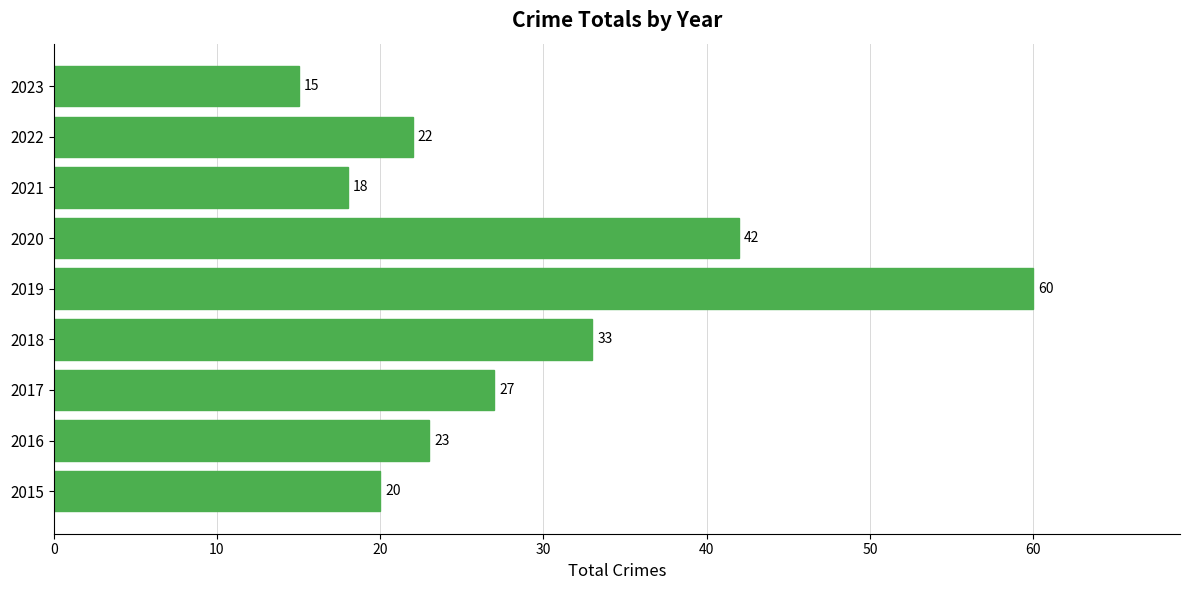

What is the sum of all values?

260